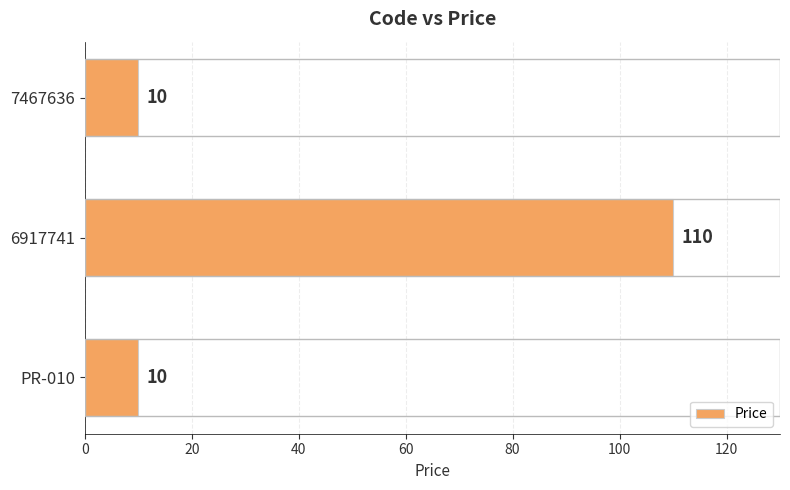

Reading bottom to top, list all the values displayed in this chart.

PR-010=10	6917741=110	7467636=10